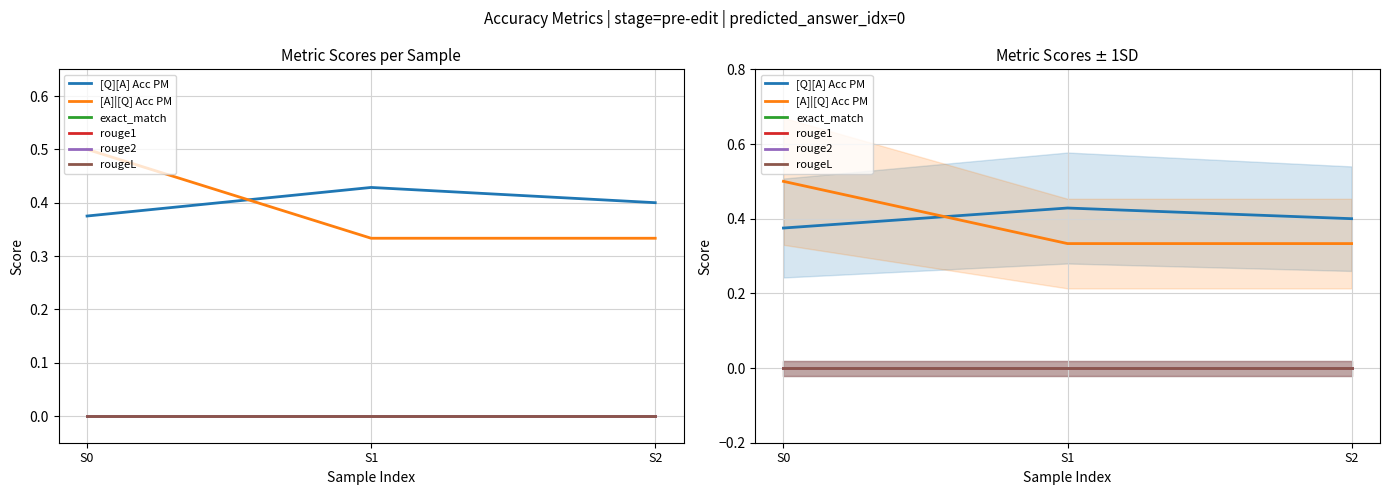

Which series has the largest range (max minus min)?

[A]|[Q] Acc PM